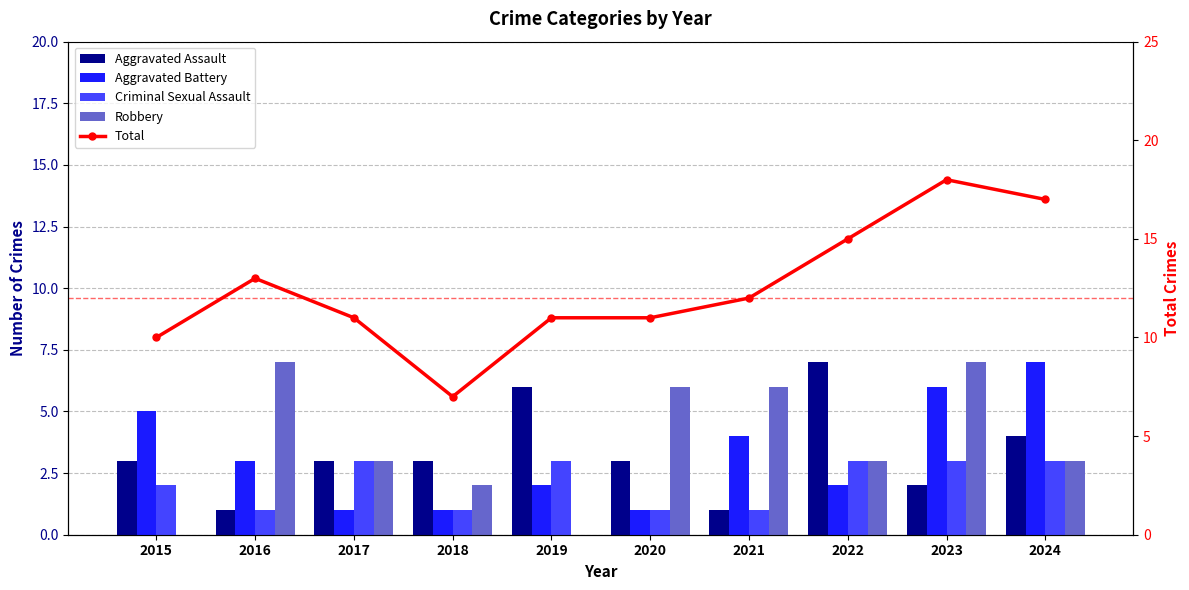

What is the approximate value of Total at 2023?

18